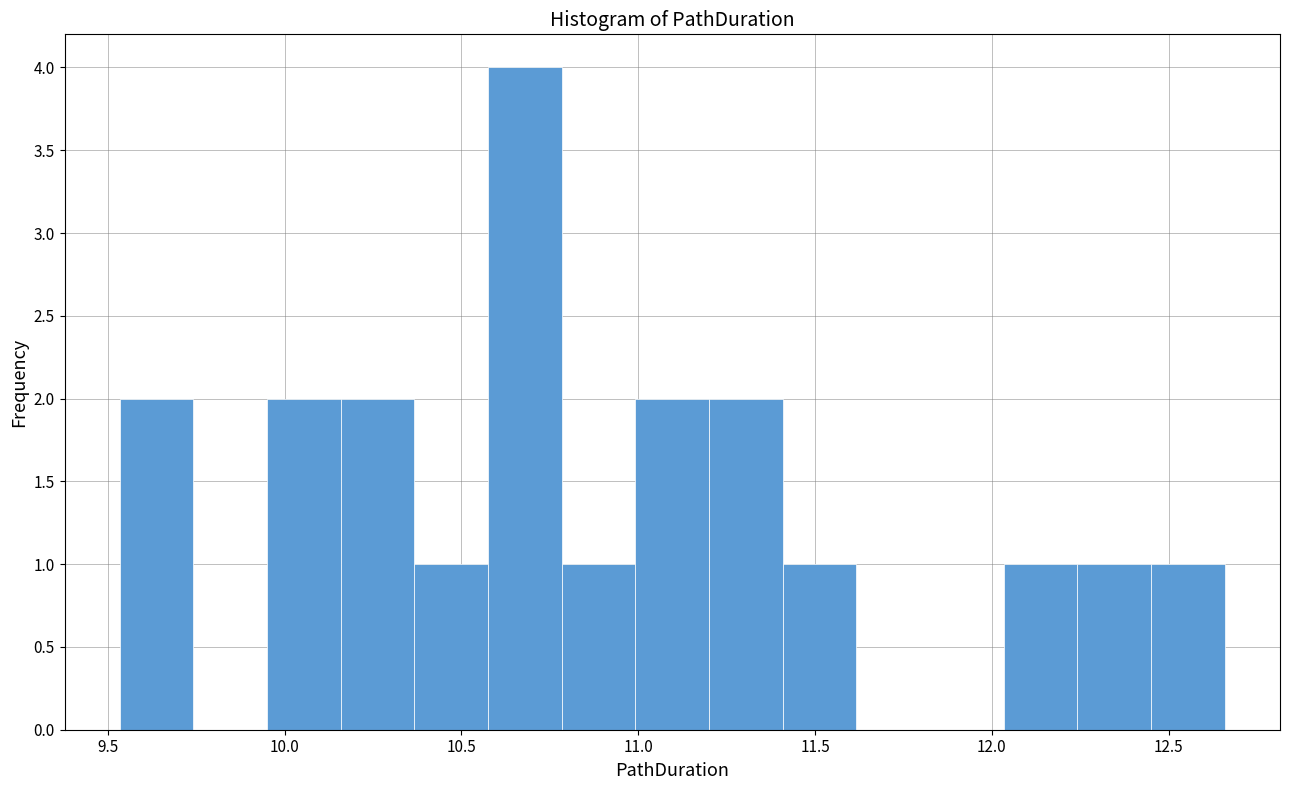

Reading left to right, list every bar in this chart as the range it spans on the x-axis followed by its height. Neither the bar edges nor the heights are printed on the chart, so give them approximately, as read against the axes.

9.55 to 9.75: 2
9.75 to 9.95: 0
9.95 to 10.15: 2
10.15 to 10.35: 2
10.35 to 10.60: 1
10.60 to 10.80: 4
10.80 to 11.00: 1
11.00 to 11.20: 2
11.20 to 11.40: 2
11.40 to 11.60: 1
11.60 to 11.85: 0
11.85 to 12.05: 0
12.05 to 12.25: 1
12.25 to 12.45: 1
12.45 to 12.65: 1